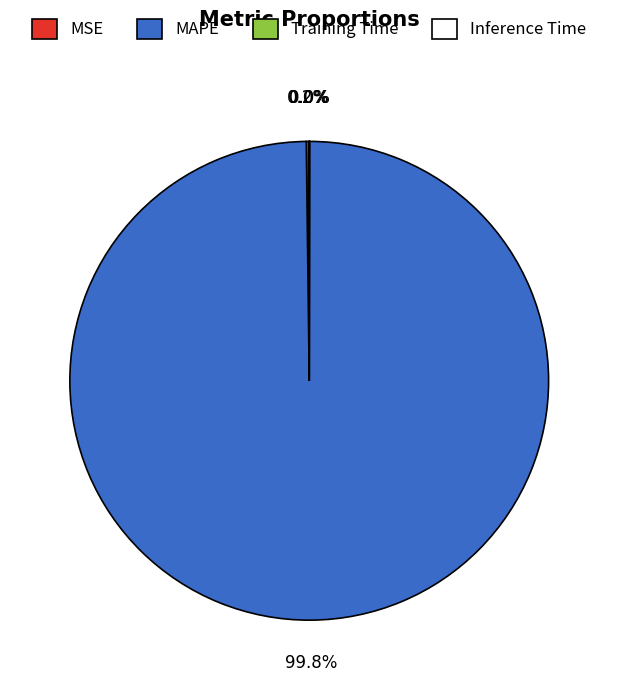

How much of the chart is everything except MAPE?

0.2%